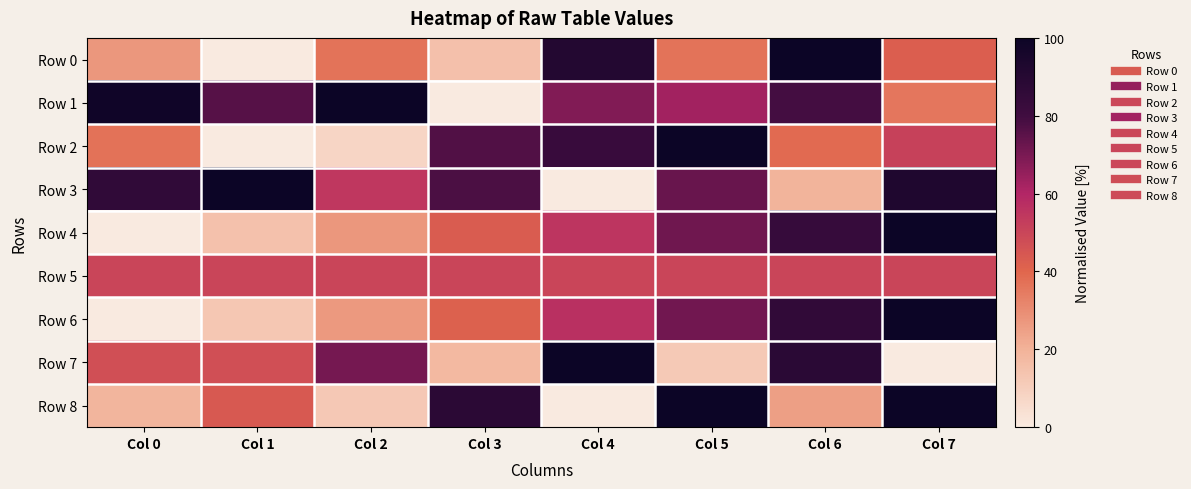

Which has a higher value, Col 2 or Col 7?

Col 7